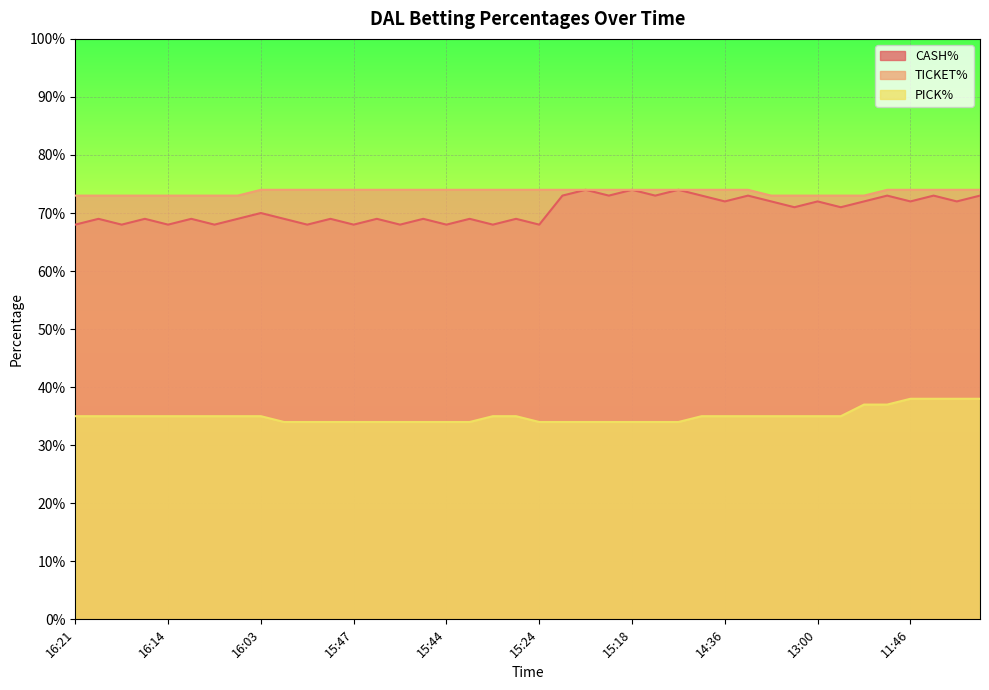

Which category has the lowest value in the PICK% series?

15:54